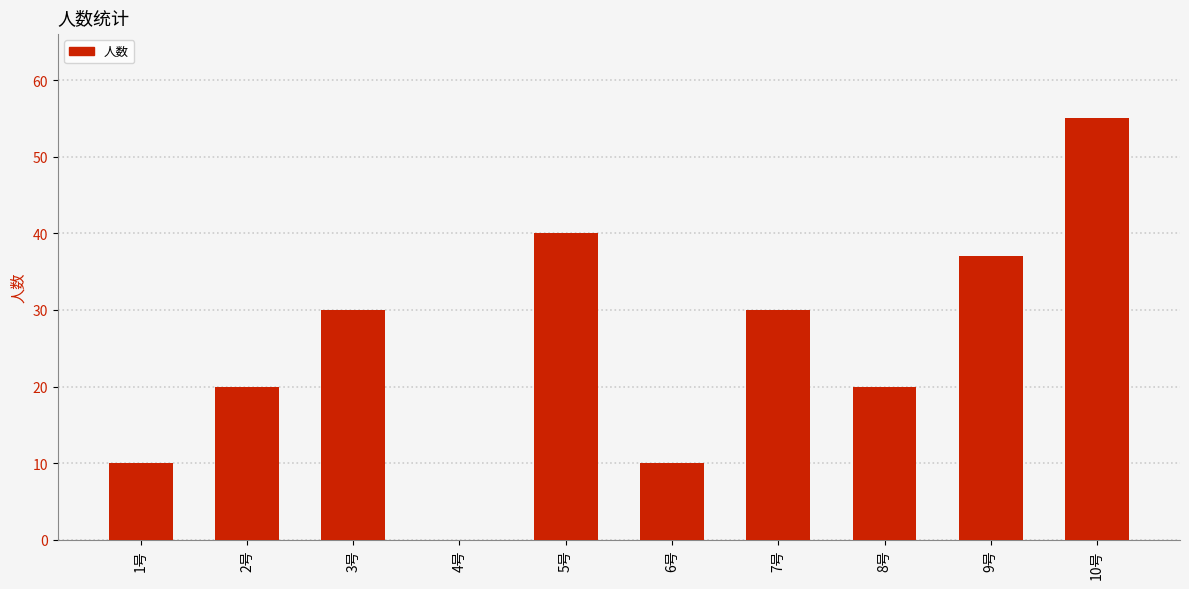

What value does the data have at 7号?

30